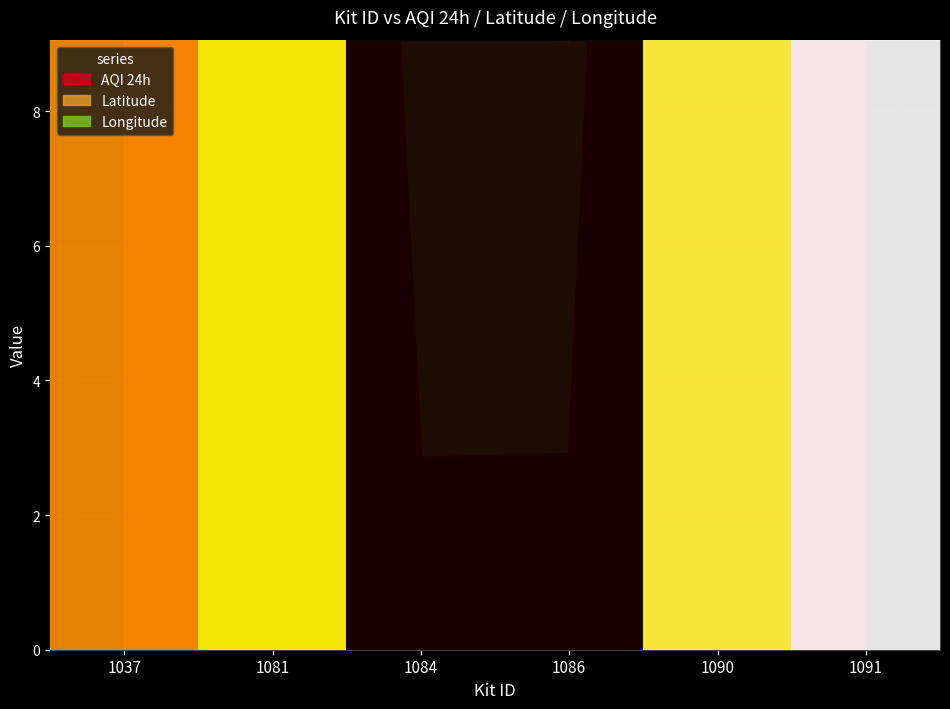

At which category does the data reach its first local valley?

1084